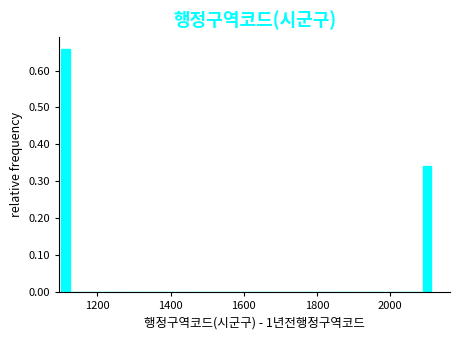

Around what value on the x-axis is the tallest bar? Give the approximate position of its centre, as read against the axis.

1120